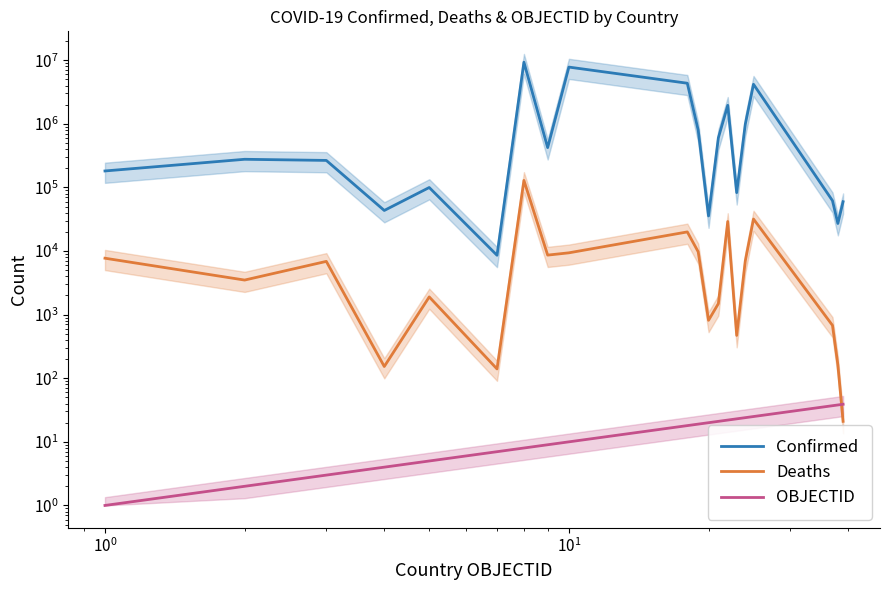

True or false: Deaths has a value of 9961 at $\mathdefault{10^{0}}$.

False